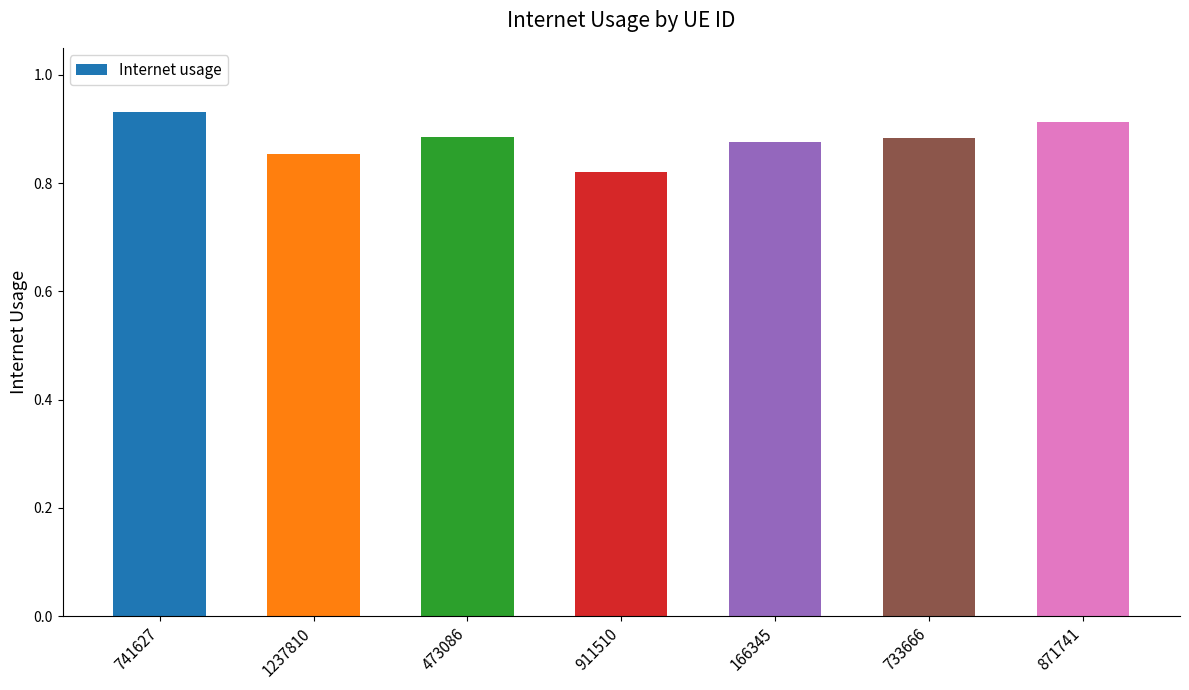

What is the change in value from 911510 to 733666?

+0.1